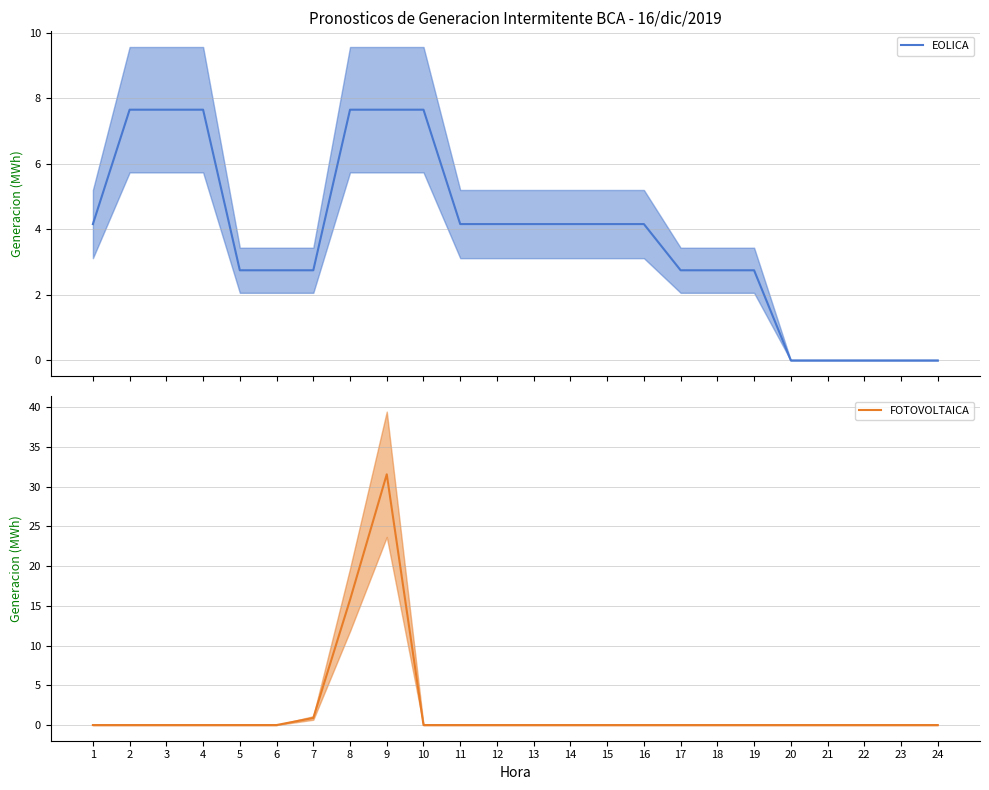

What are all the series names shown in the legend?

EOLICA, FOTOVOLTAICA